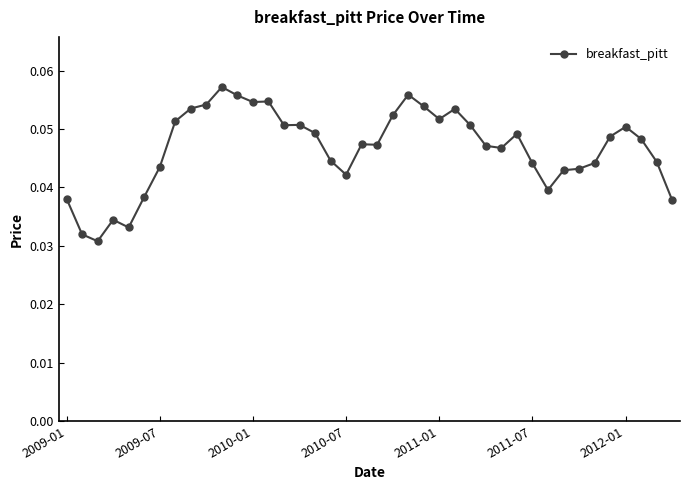

True or false: there are more than 1 points higher than both neighbors.

True